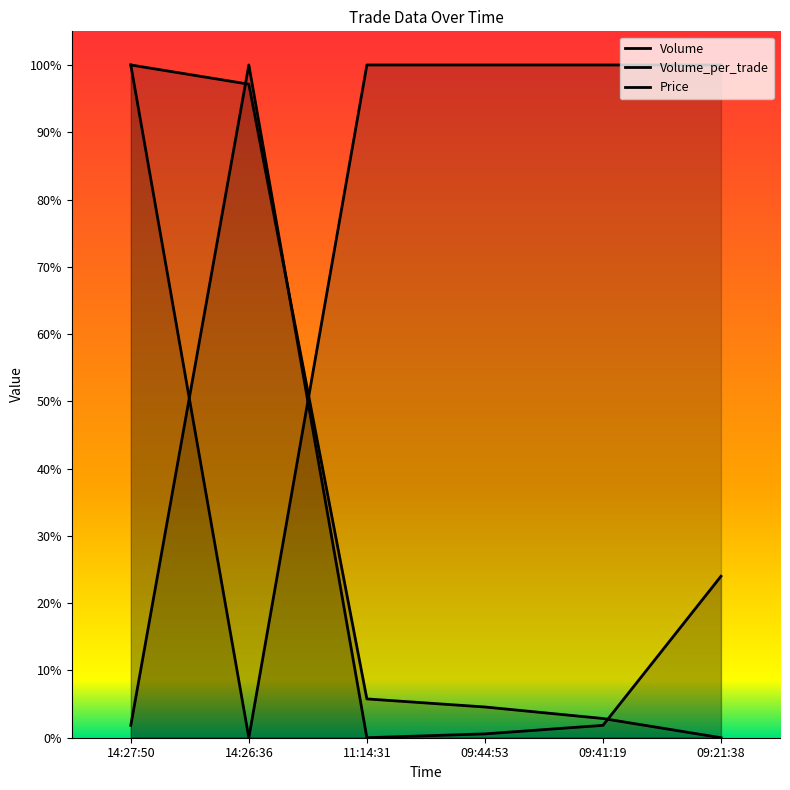

What is the label of the 4th point from the right?

11:14:31